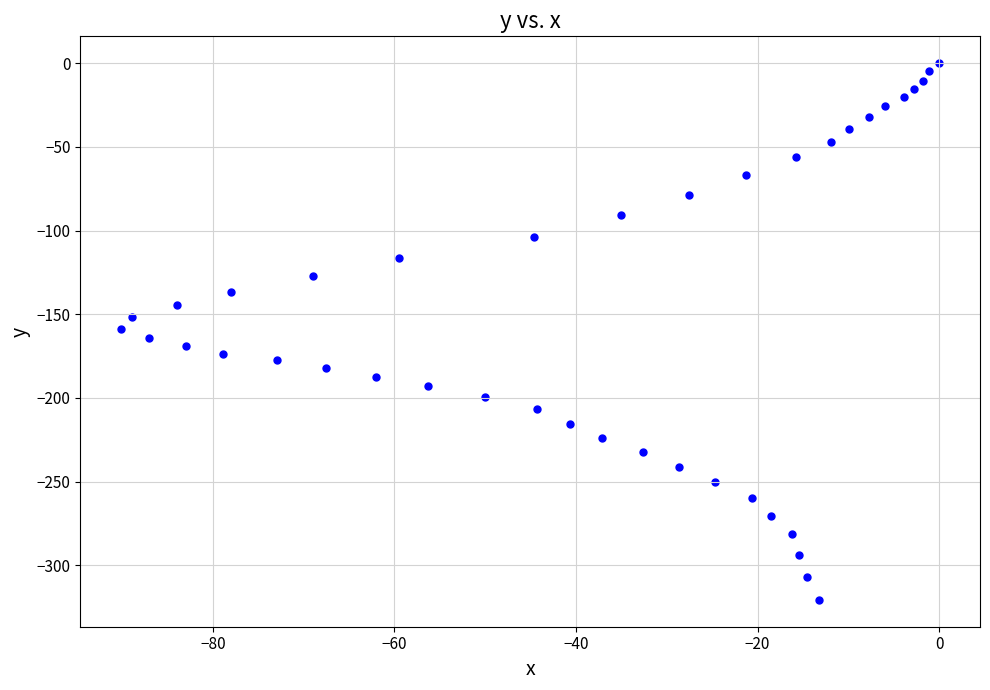

What is the range of X values (max minus min)?

90.1